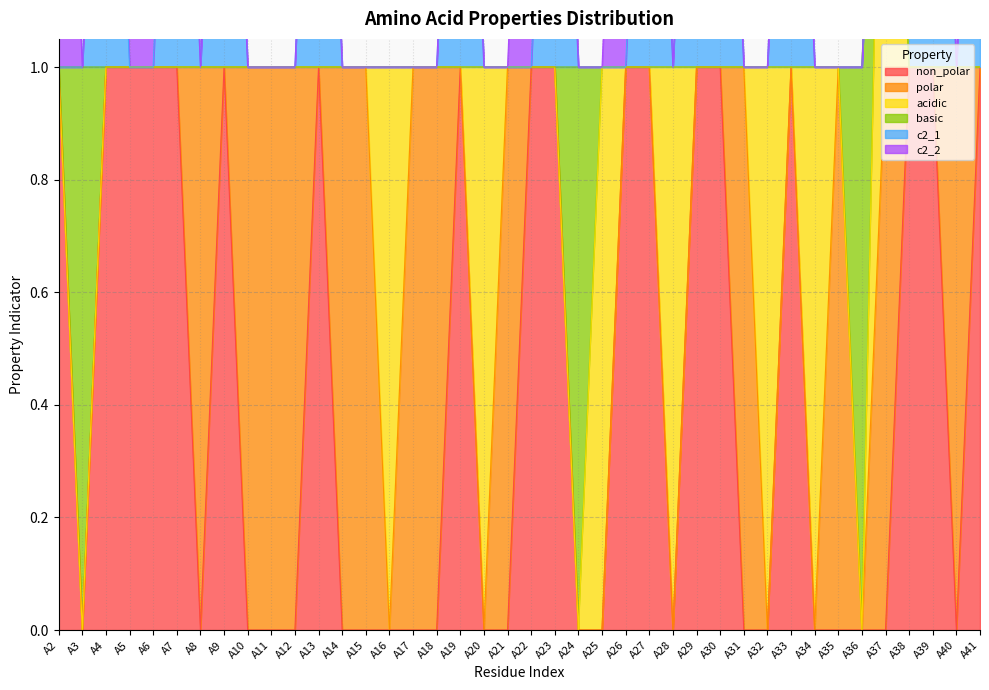

What are all the series names shown in the legend?

non_polar, polar, acidic, basic, c2_1, c2_2